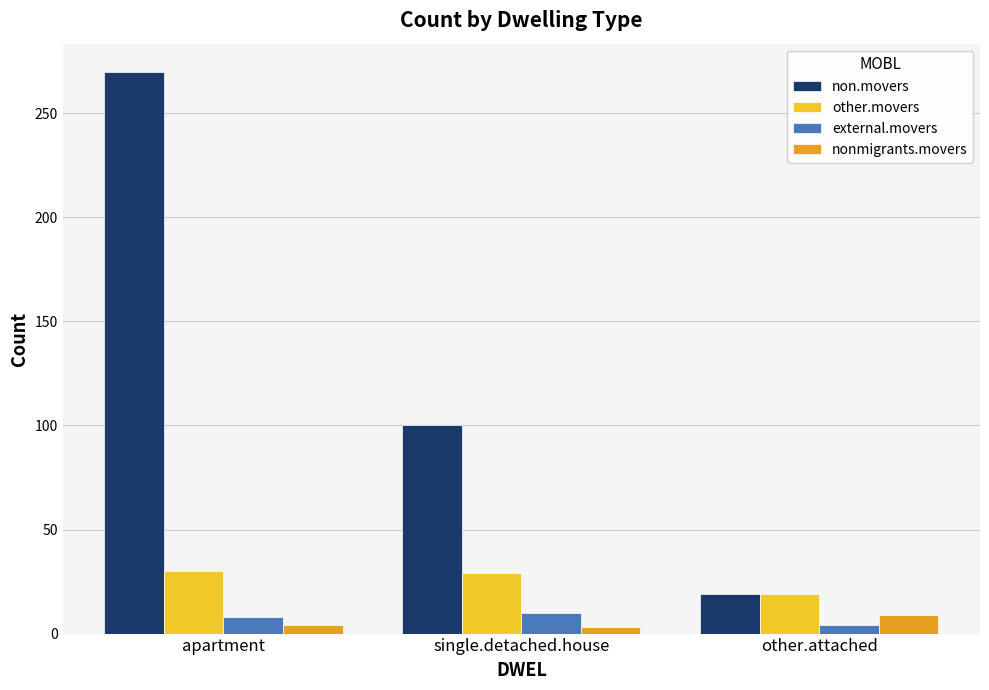

How many distinct data groups are displayed?

4